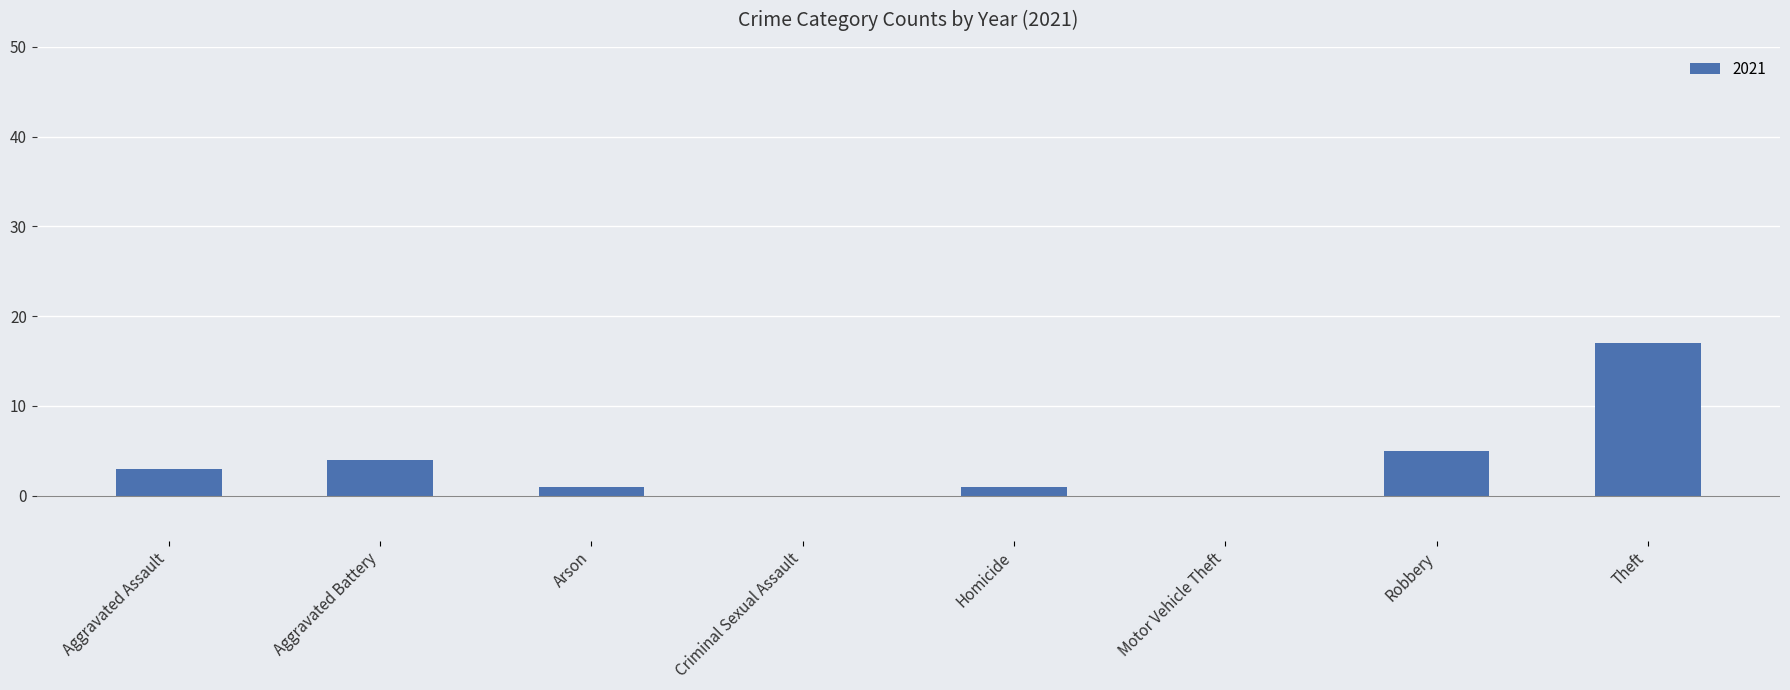

True or false: the data shows 5 at Robbery.

True